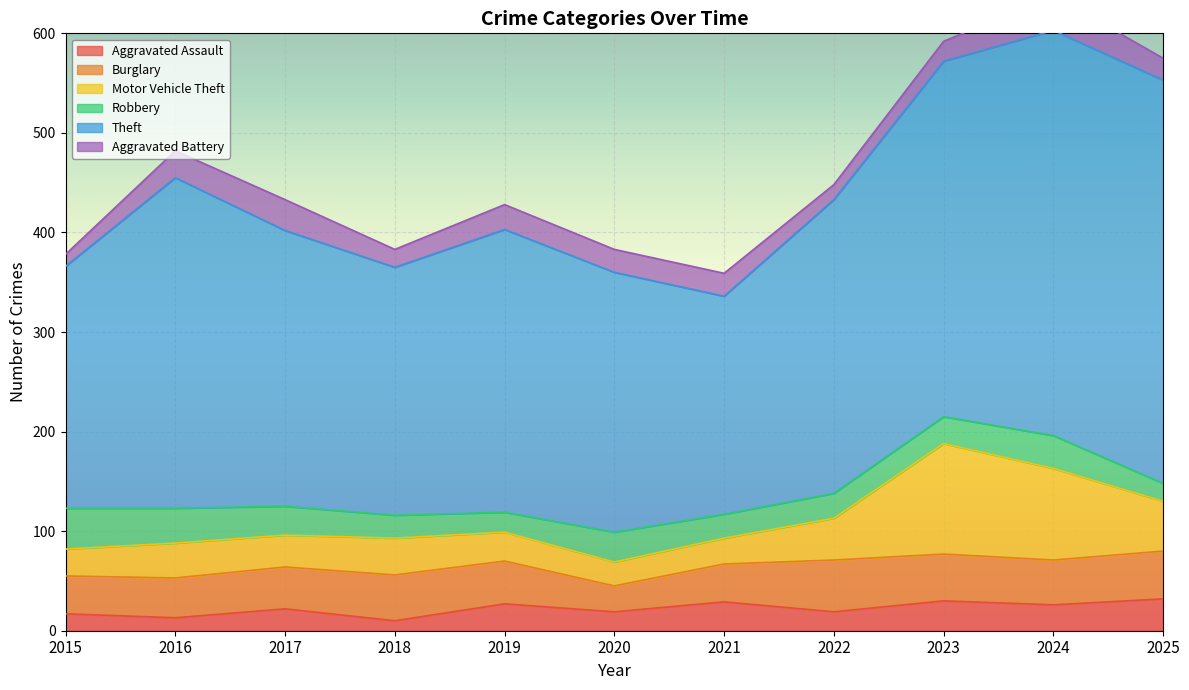

Which category has the lowest value across all series?

2018